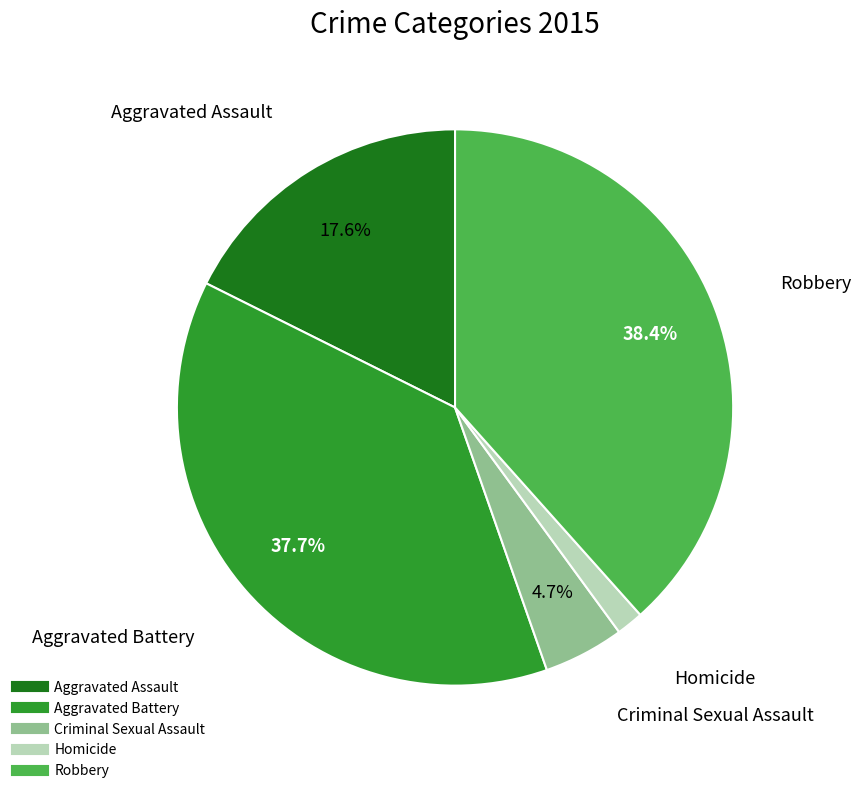

Between Aggravated Battery and Homicide, which is larger?

Aggravated Battery